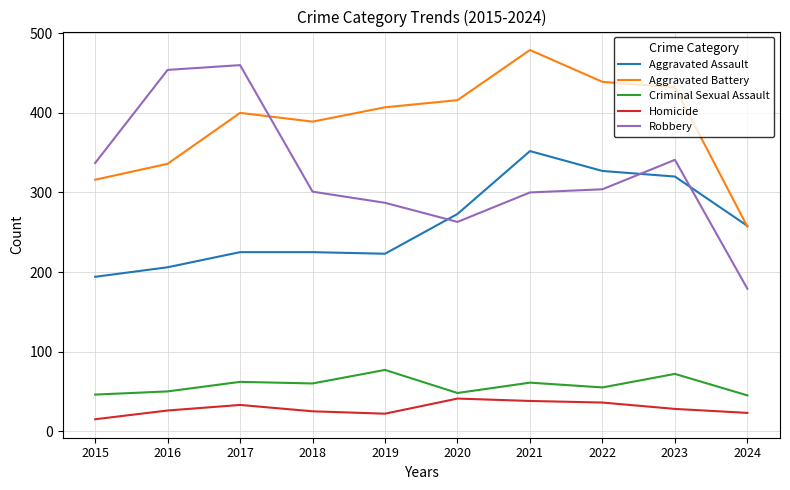

Between 2017 and 2019, which series saw the biggest shift?

Robbery